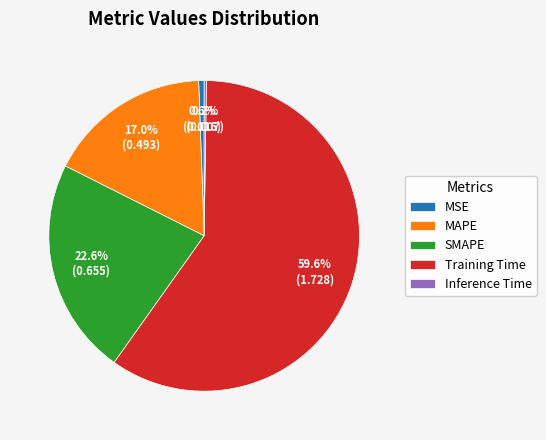

Is there a majority slice in this chart?

Yes